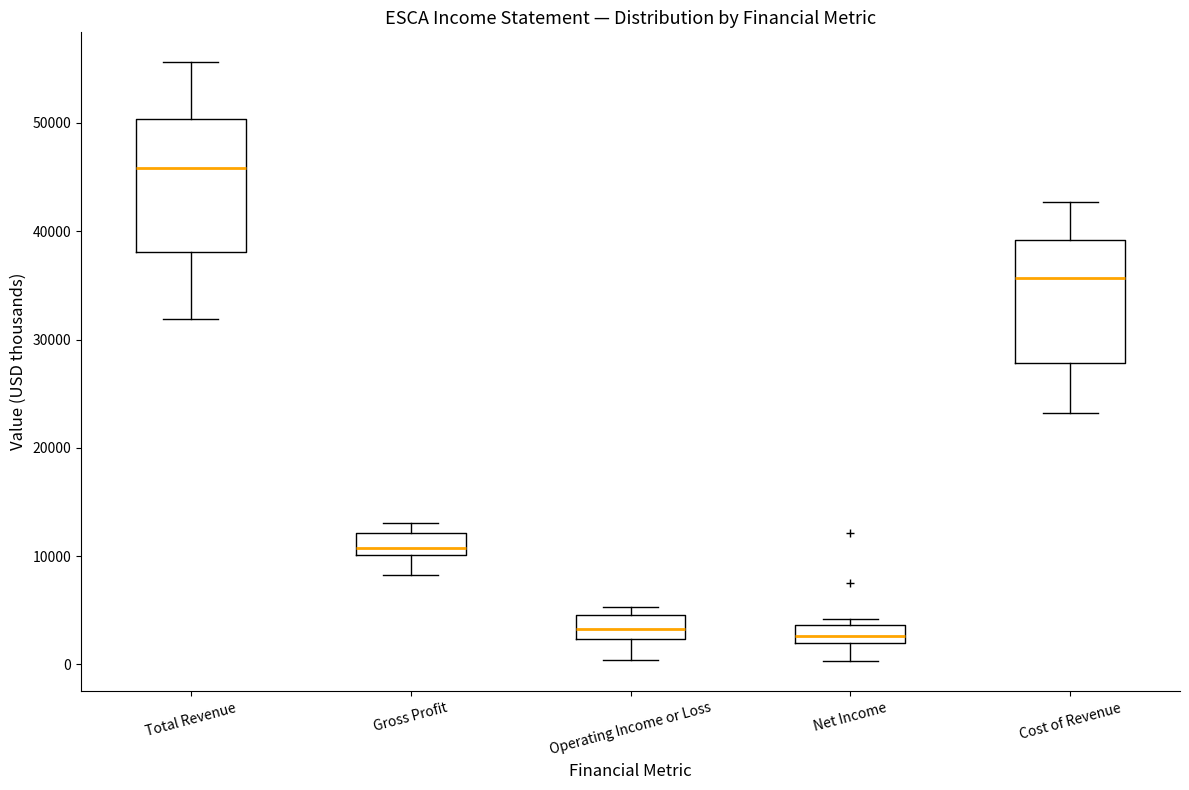

Reading left to right, transcribe this box plot: for each box, give where its median line is, the range the box spans, and where its two whiskers end, as read against the y-axis. The values are not printed on the chart, so give them approximately, as read against the axis.

Total Revenue: median 46000, box 38000 to 50000, whiskers 32000 to 56000
Gross Profit: median 11000, box 10000 to 12000, whiskers 8000 to 13000
Operating Income or Loss: median 3000, box 2000 to 5000, whiskers 0 to 5000 (just above the box's upper edge)
Net Income: median 3000, box 2000 to 4000, whiskers 0 to 4000 (just above the box's upper edge)
Cost of Revenue: median 36000, box 28000 to 39000, whiskers 23000 to 43000